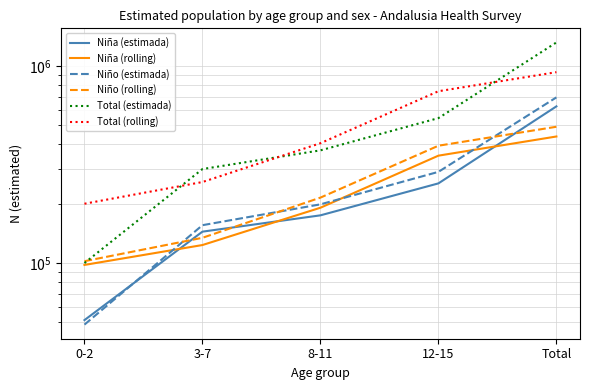

True or false: Niña (estimada) and Total (estimada) intersect in this chart.

False